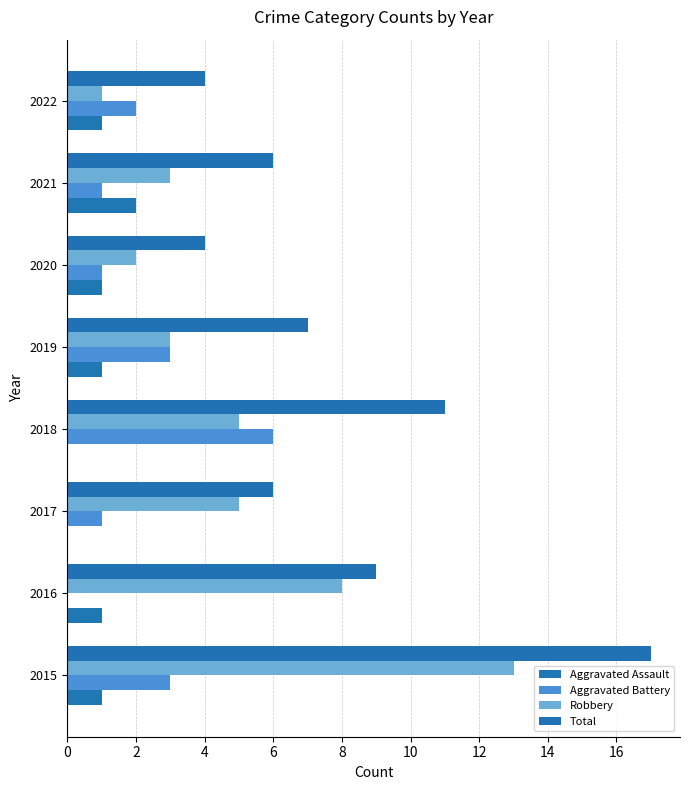

How many values in Aggravated Battery are above zero?

7